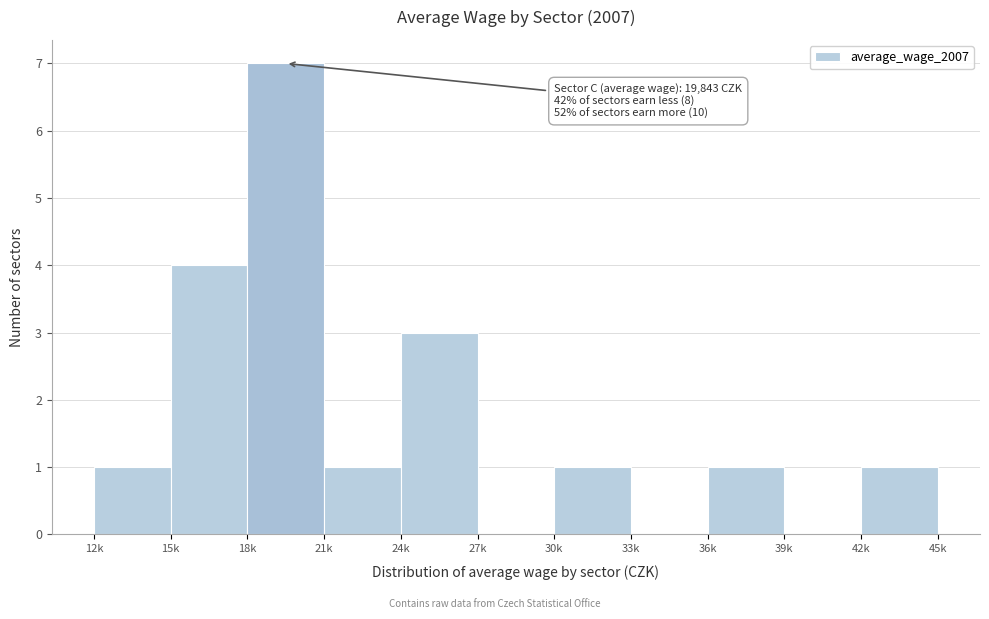

Reading right to left, transcribe all the data shown in this chart.

42k=1	39k=0	36k=1	33k=0	30k=1	27k=0	24k=3	21k=1	18k=7	15k=4	12k=1